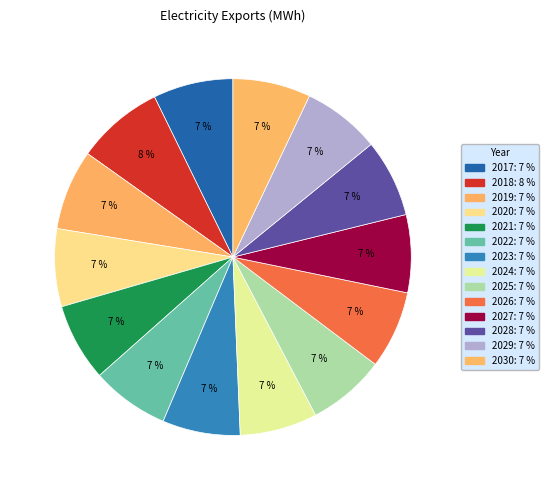

How many segments does this pie chart have?

14